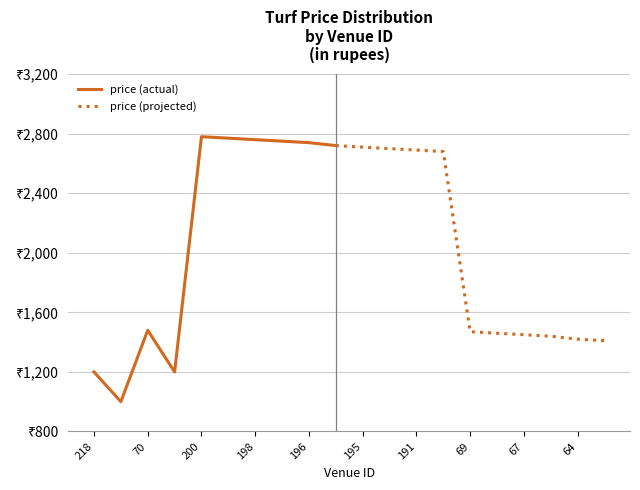

Which label corresponds to the smallest value in the chart?

219